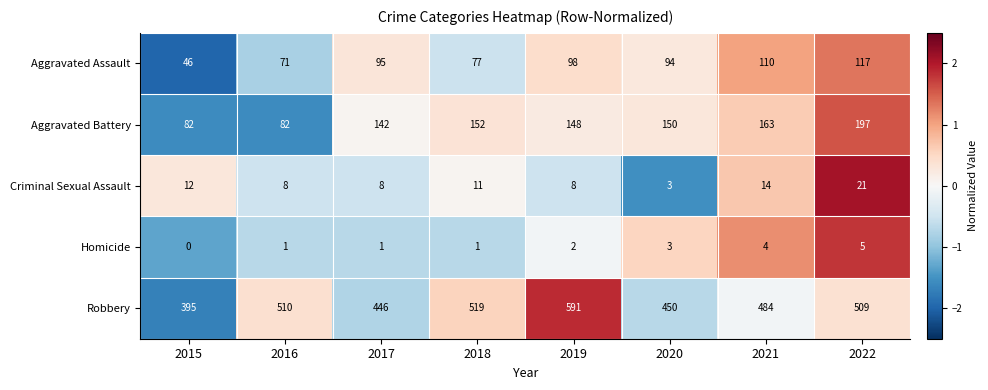

Which series has the widest spread of values?

Robbery